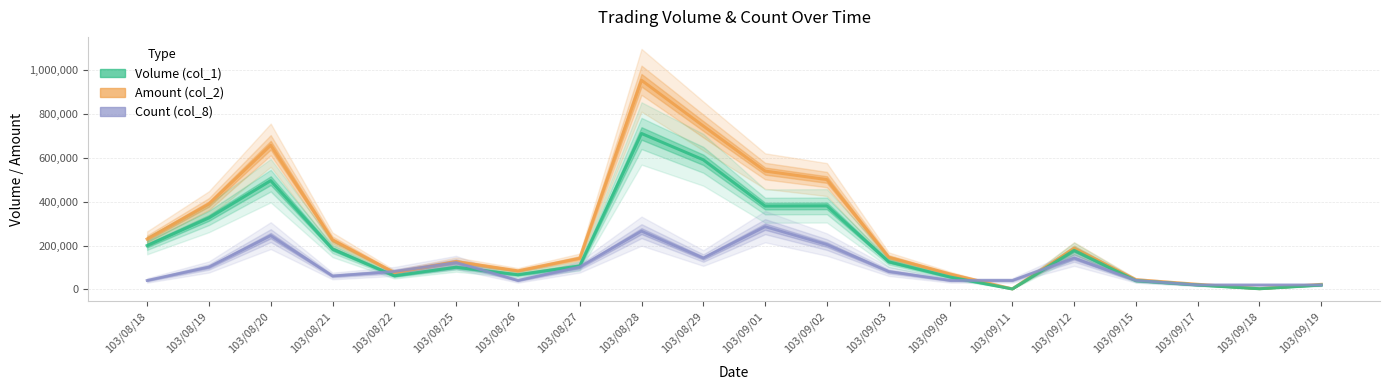

The Count (col_8) series shows 143046.0 at 103/08/29. True or false?

True